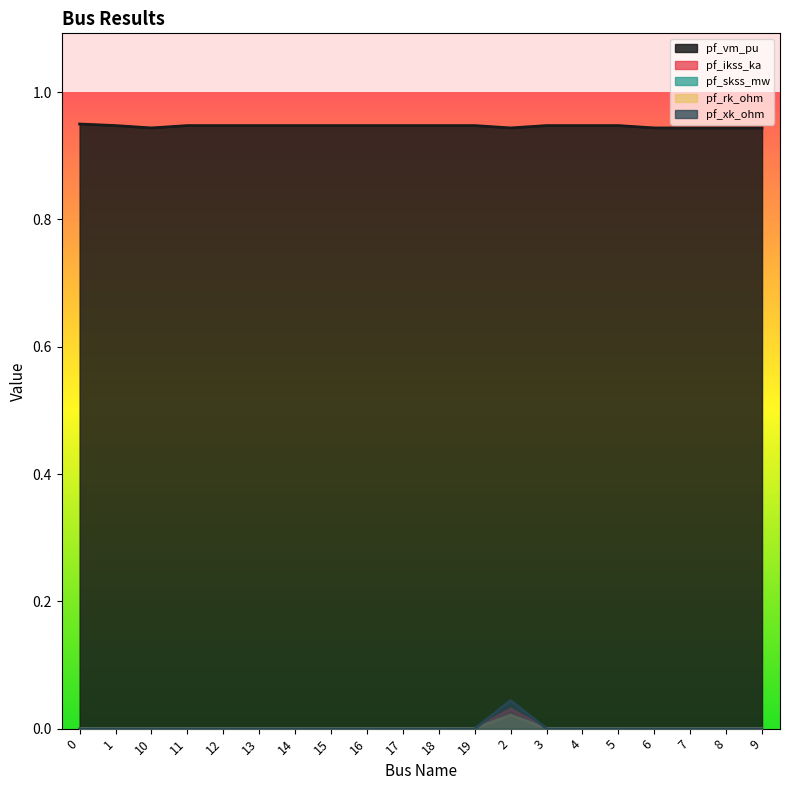

What are all the series names shown in the legend?

pf_vm_pu, pf_ikss_ka, pf_skss_mw, pf_rk_ohm, pf_xk_ohm